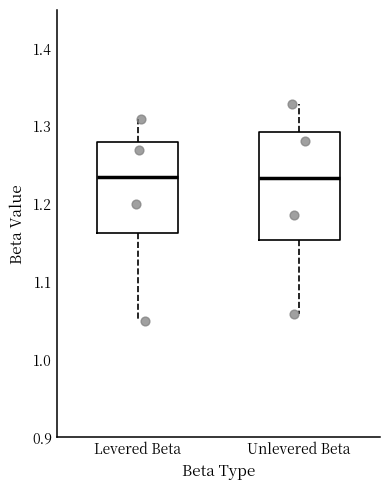

Where does the median line of the box for Levered Beta sit on the y-axis? The values are not printed on the chart, so give them approximately, as read against the axis.

1.24